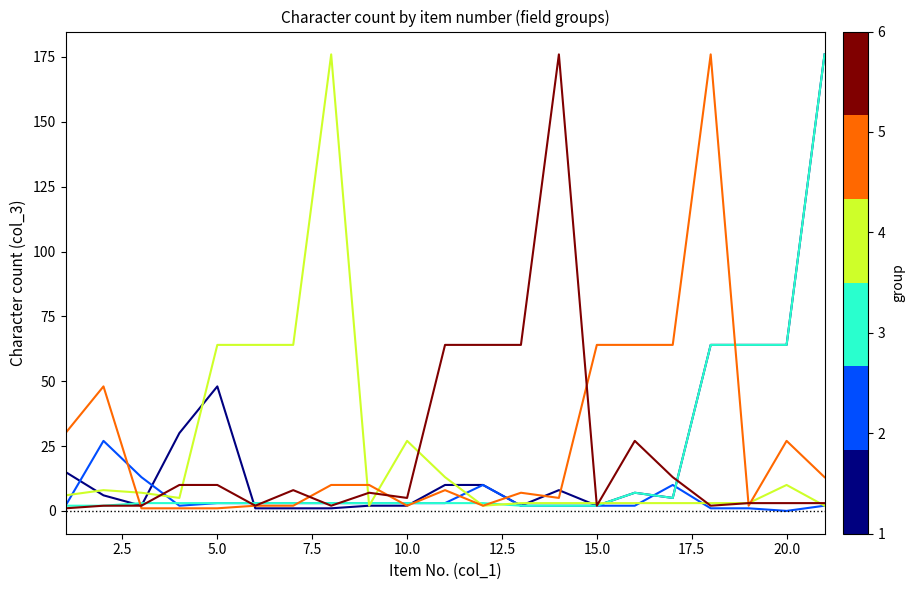

What is the greatest value displayed?

176